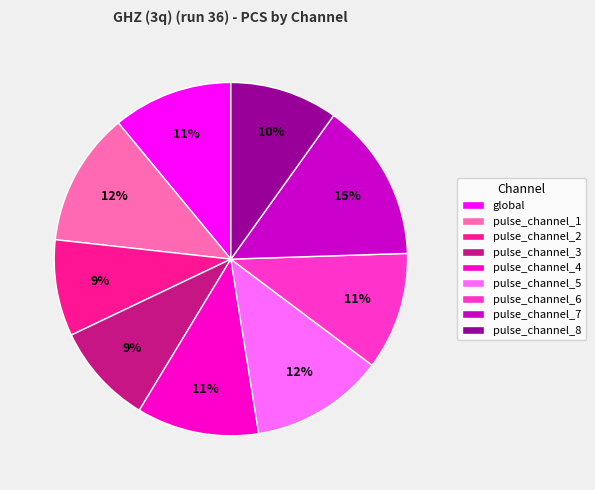

Count the number of slices in the pie.

9